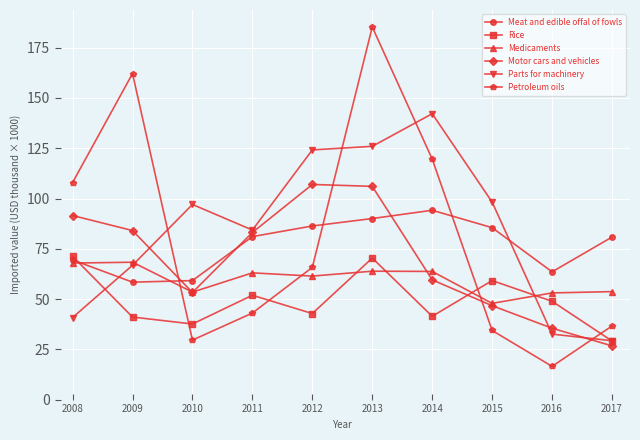

What is the highest value of the Medicaments series?

68.3